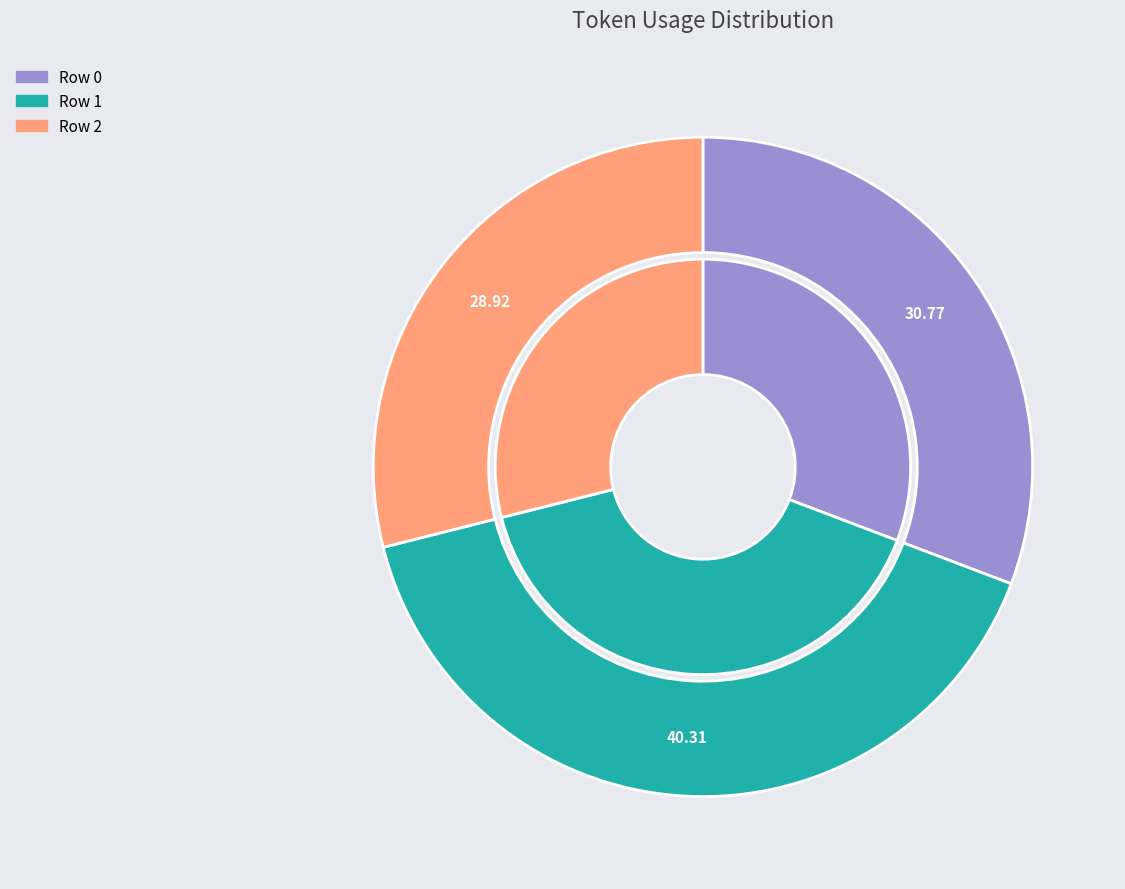

What is the ratio of the value at Row 0 to the value at Row 2?

1.1